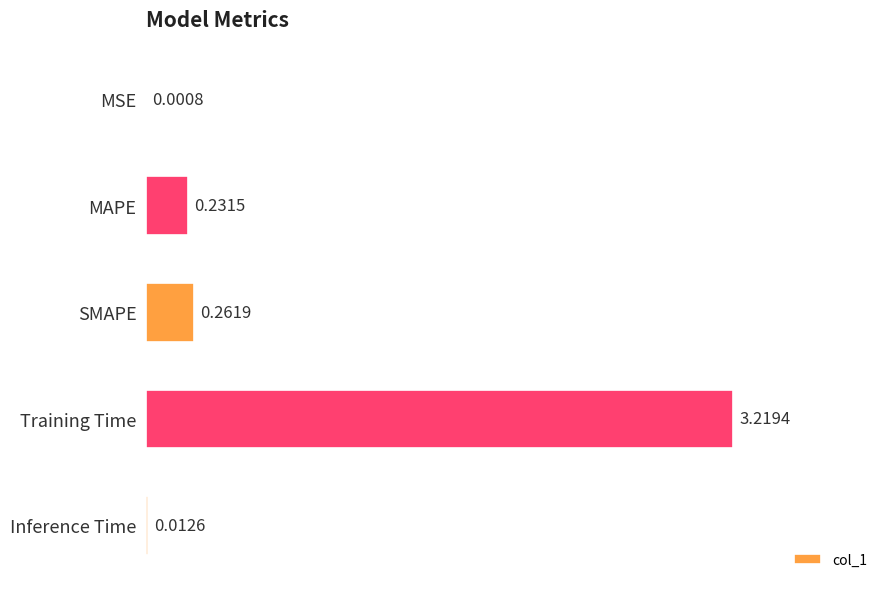

What is the change in value from MSE to MAPE?

+0.2